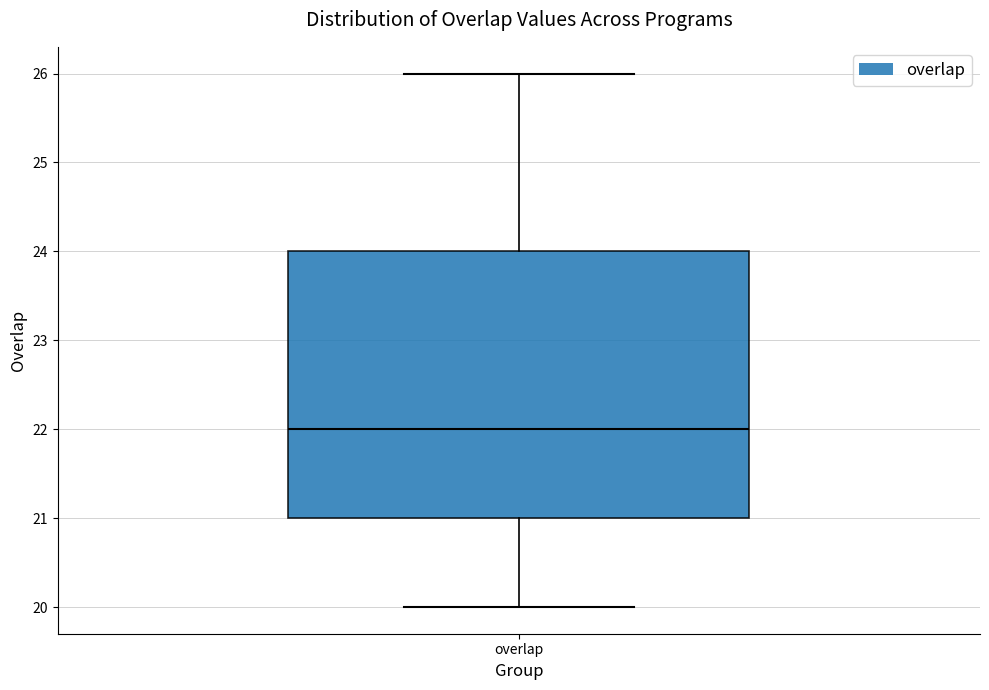

Transcribe this box plot: give where the median line is, the range the box spans, and where the two whiskers end, as read against the y-axis. The values are not printed on the chart, so give them approximately, as read against the axis.

median 22, box 21 to 24, whiskers 20 to 26